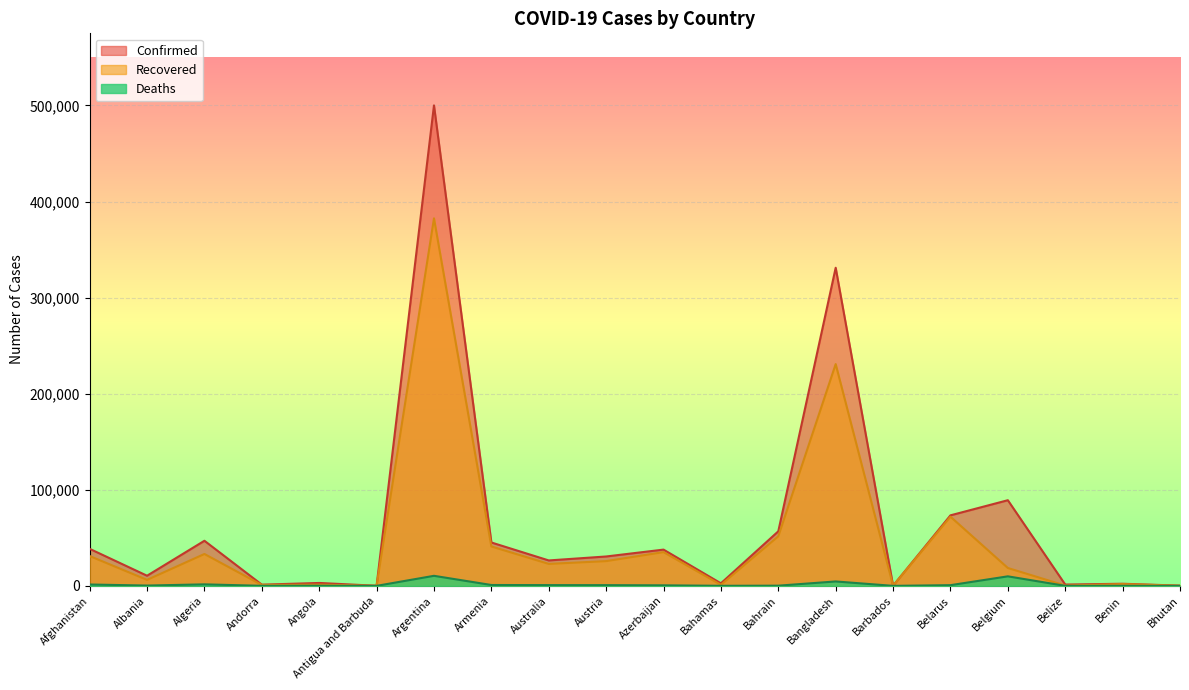

How many data points does each series have?

20